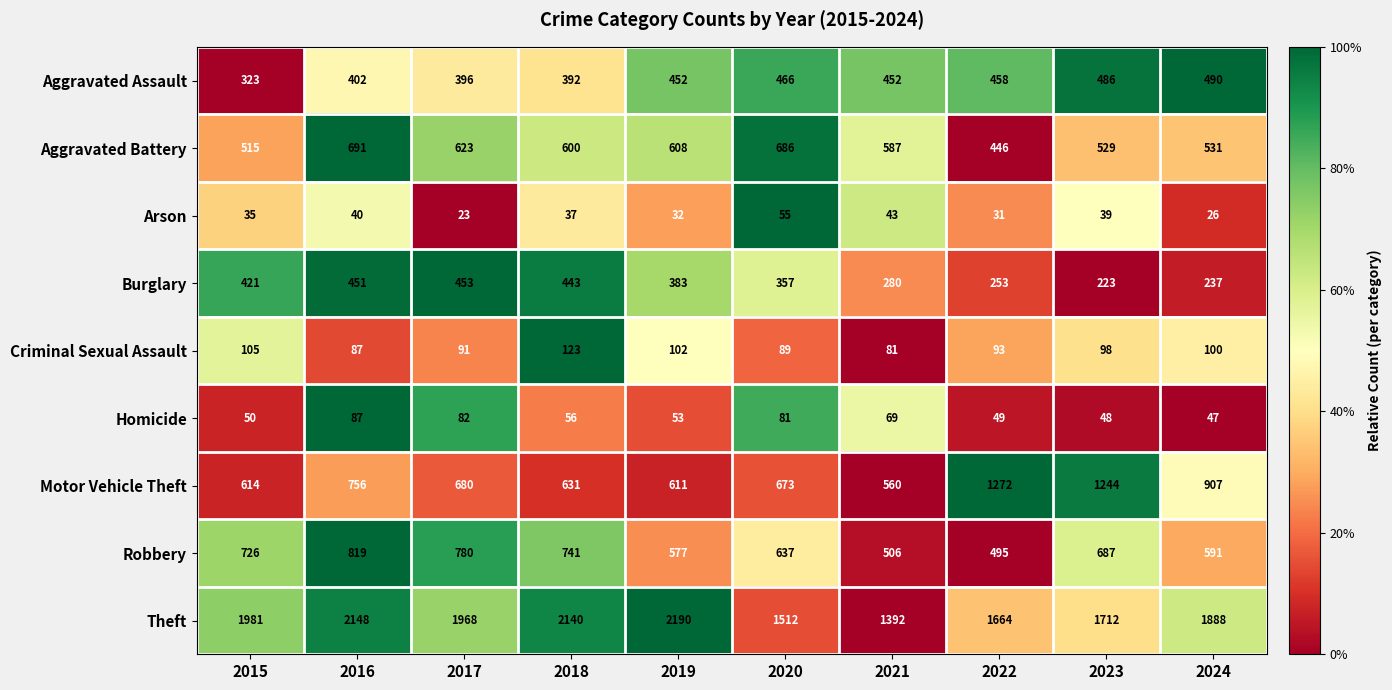

How many categories are shown in the chart?

10